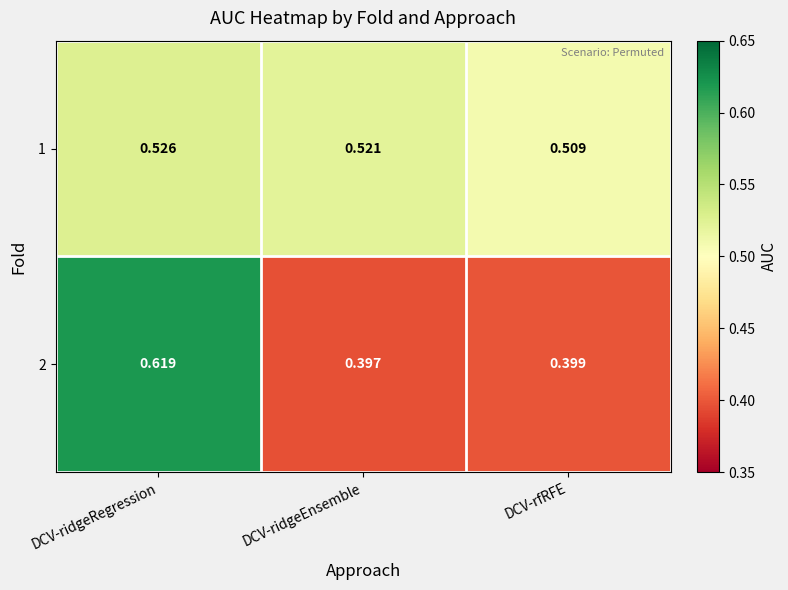

List the labels in order of 2 value, largest first.

DCV-ridgeRegression, DCV-rfRFE, DCV-ridgeEnsemble